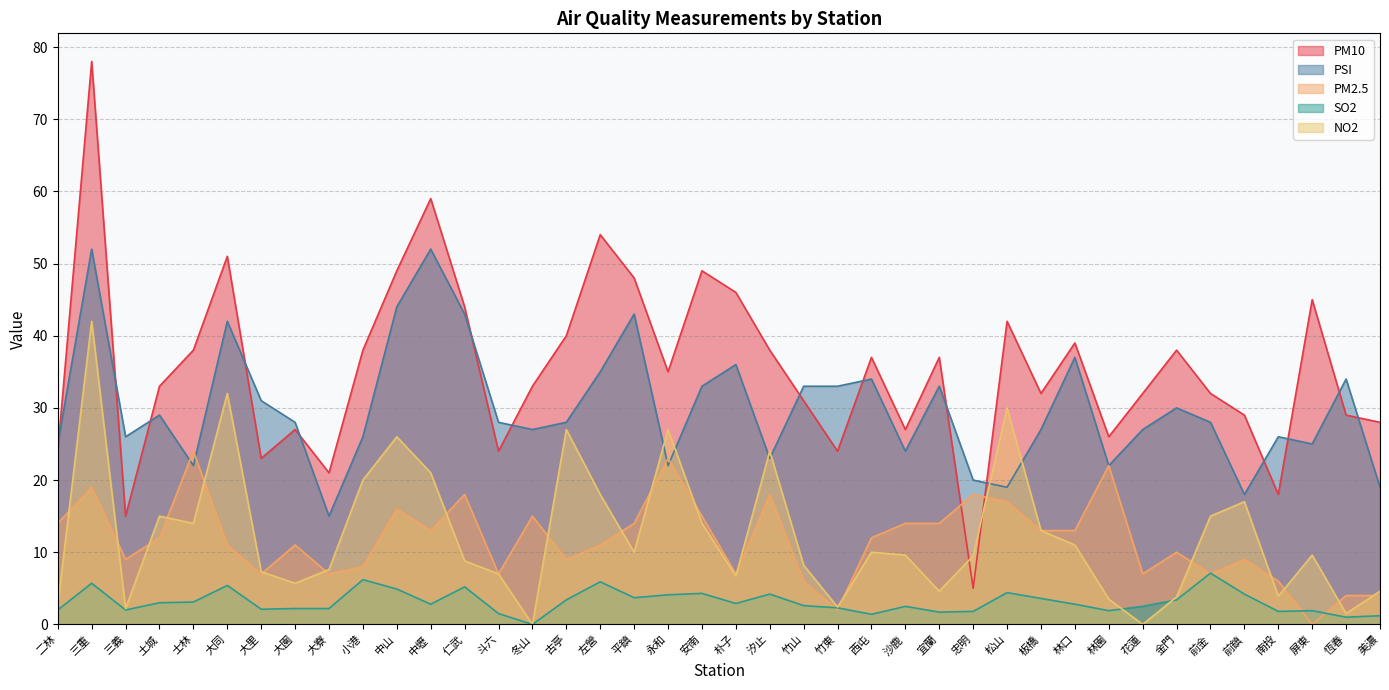

Reading left to right, what are all the values shown in this chart?

PM10: 24.0	78.0	15.0	33.0	38.0	51.0	23.0	27.0	21.0	38.0	49.0	59.0	44.0	24.0	33.0	40.0	54.0	48.0	35.0	49.0	46.0	38.0	31.0	24.0	37.0	27.0	37.0	5.0	42.0	32.0	39.0	26.0	32.0	38.0	32.0	29.0	18.0	45.0	29.0	28.0
PSI: 25.0	52.0	26.0	29.0	22.0	42.0	31.0	28.0	15.0	26.0	44.0	52.0	43.0	28.0	27.0	28.0	35.0	43.0	22.0	33.0	36.0	23.0	33.0	33.0	34.0	24.0	33.0	20.0	19.0	27.0	37.0	22.0	27.0	30.0	28.0	18.0	26.0	25.0	34.0	19.0
PM2.5: 14.0	19.0	9.0	12.0	24.0	11.0	7.0	11.0	7.0	8.0	16.0	13.0	18.0	7.0	15.0	9.0	11.0	14.0	23.0	15.0	7.0	18.0	6.0	2.0	12.0	14.0	14.0	18.0	17.0	13.0	13.0	22.0	7.0	10.0	7.0	9.0	6.0	0.0	4.0	4.0
SO2: 2.0	5.7	2.0	3.0	3.1	5.4	2.1	2.2	2.2	6.2	4.9	2.8	5.2	1.5	0.0	3.4	5.9	3.7	4.1	4.3	2.9	4.2	2.6	2.3	1.4	2.5	1.7	1.8	4.4	3.6	2.8	1.9	2.5	3.4	7.1	4.2	1.8	1.9	1.0	1.2
NO2: 2.7	42.0	2.2	15.0	14.0	32.0	7.3	5.7	7.6	20.0	26.0	21.0	8.8	7.0	0.0	27.0	18.0	10.0	27.0	14.0	6.7	24.0	8.2	2.4	10.0	9.6	4.6	9.5	30.0	13.0	11.0	3.5	0.0	3.8	15.0	17.0	3.9	9.6	1.5	4.6